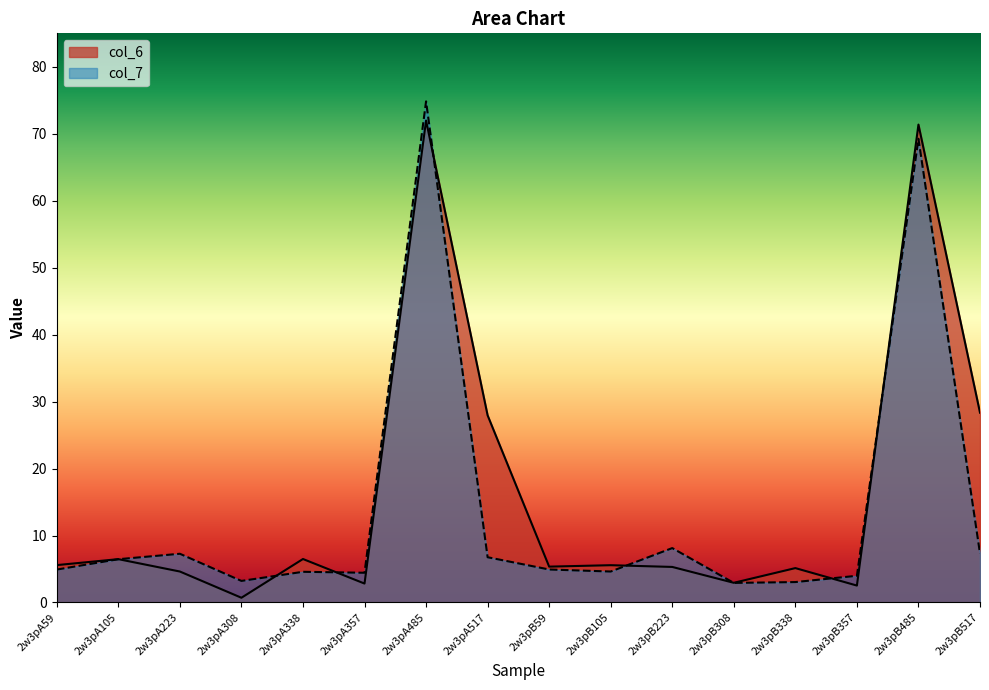

How many lines are shown in the chart?

2